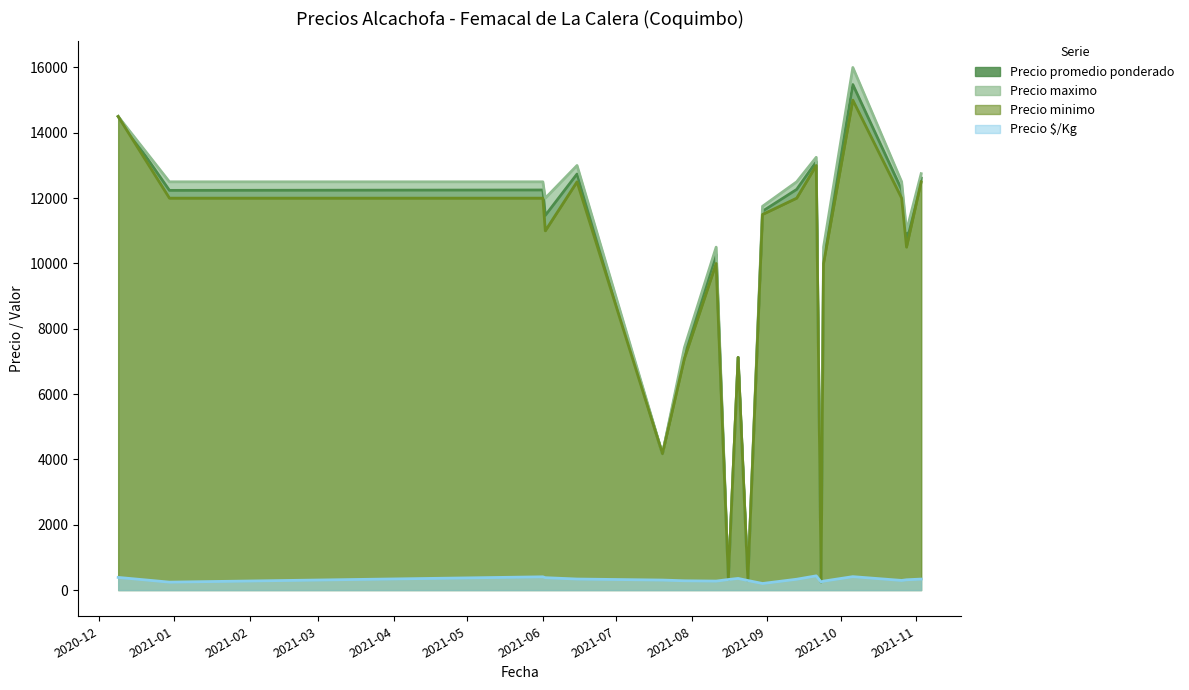

Where is the first local maximum for Precio maximo?

2020-12-09